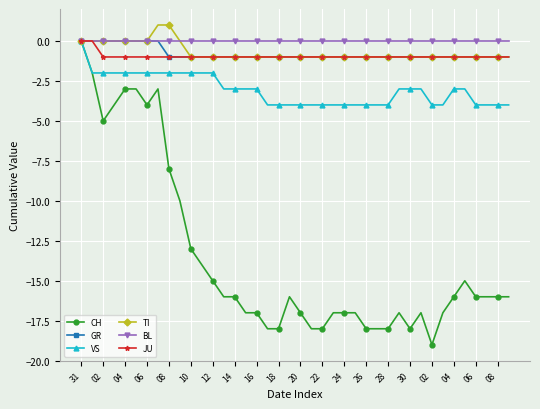

How many categories are shown in the chart?

40